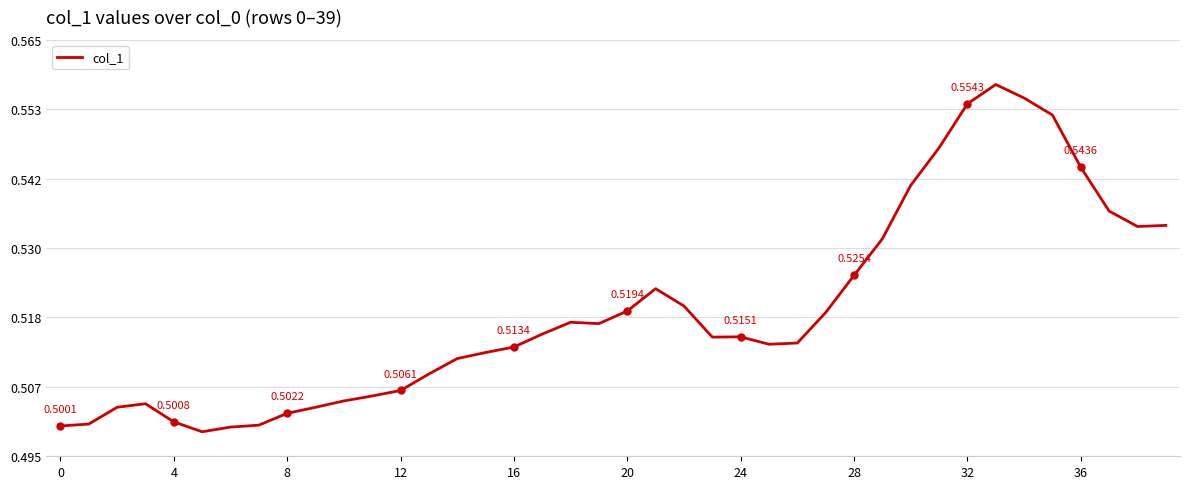

True or false: the data has more than 1 interior local peaks.

True